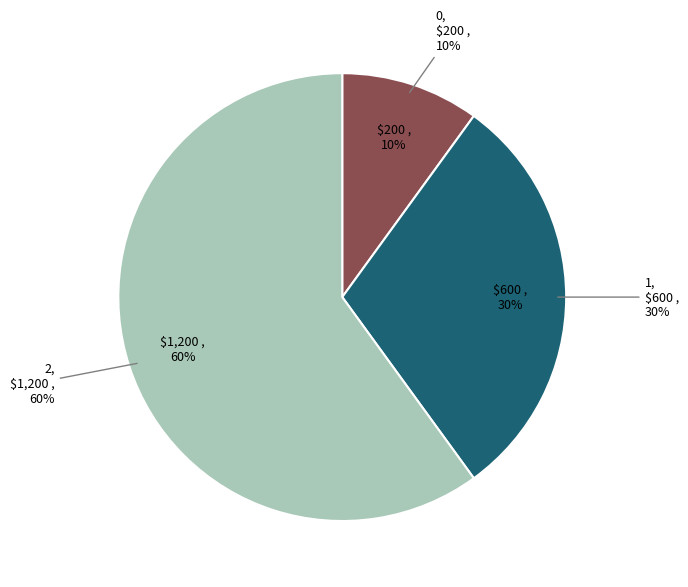

To the nearest percent, what is the combined percentage of 1 and 2?

90%